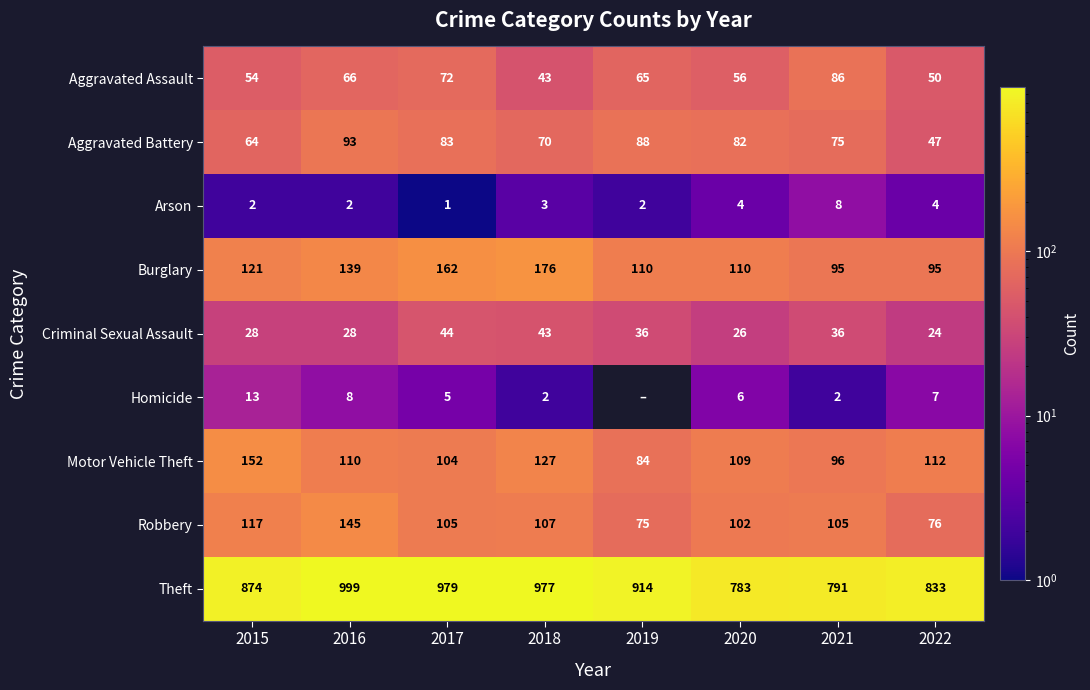

At which label does Aggravated Assault reach its peak?

2021